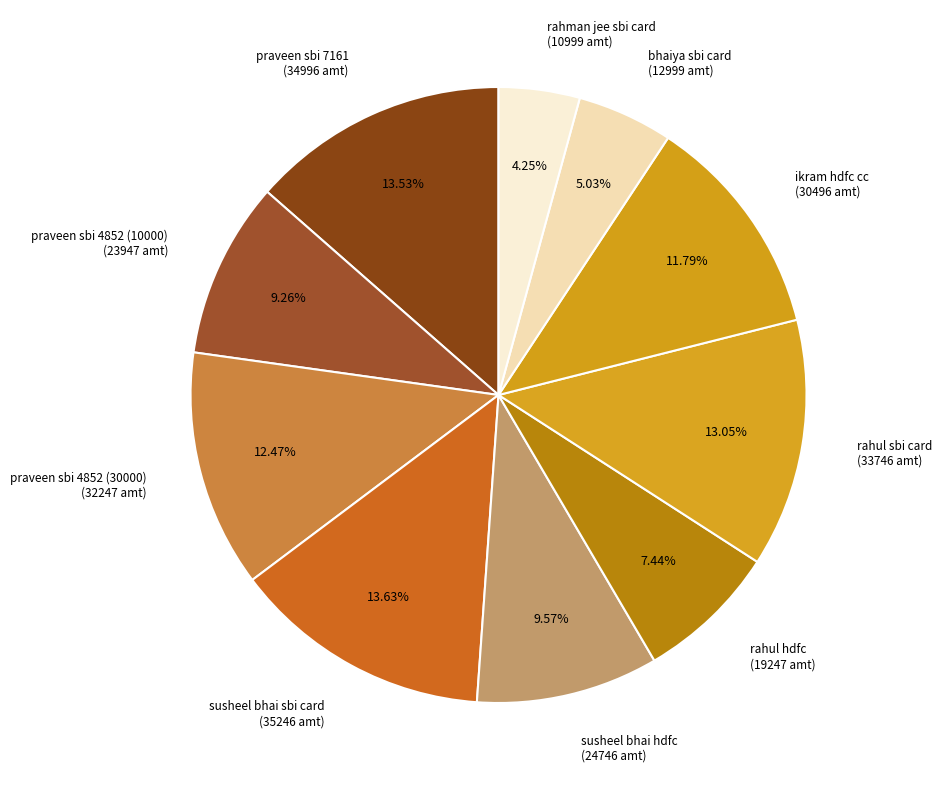

Does any single category account for the majority?

No